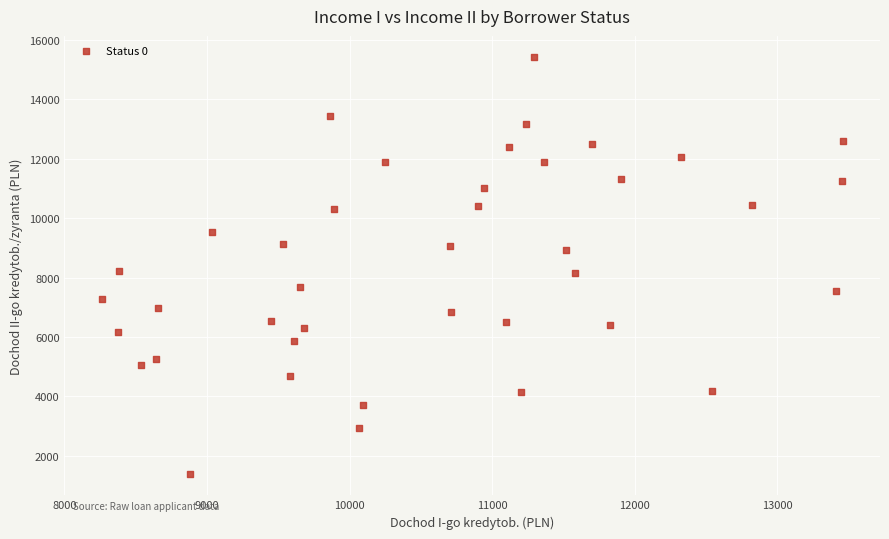

What is the range of Y values (max minus min)?

14040.9